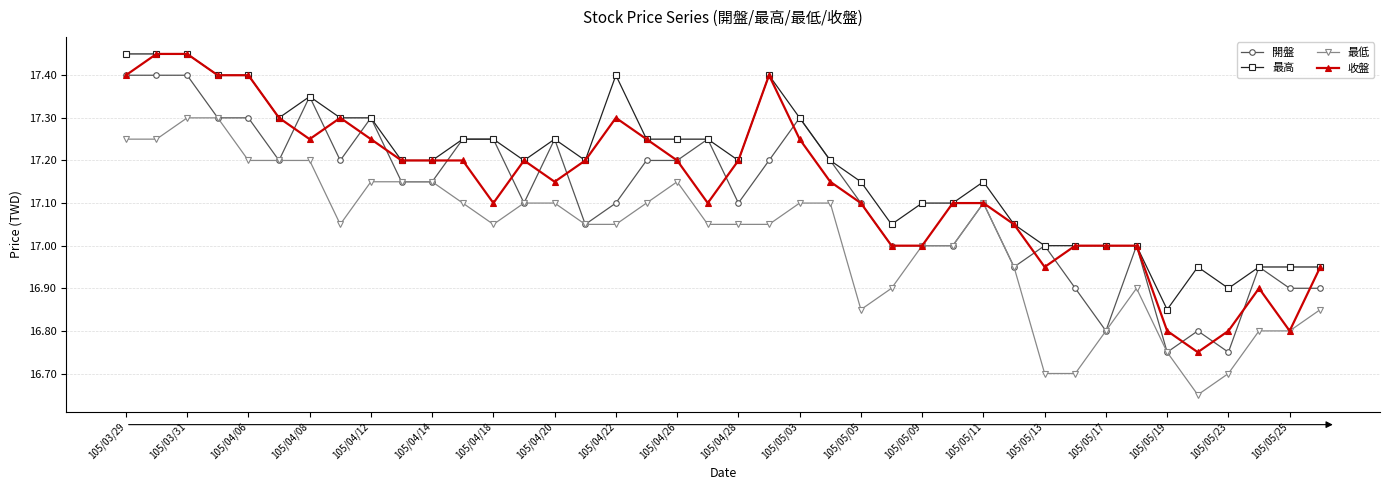

What is the highest value of the 最低 series?

17.3